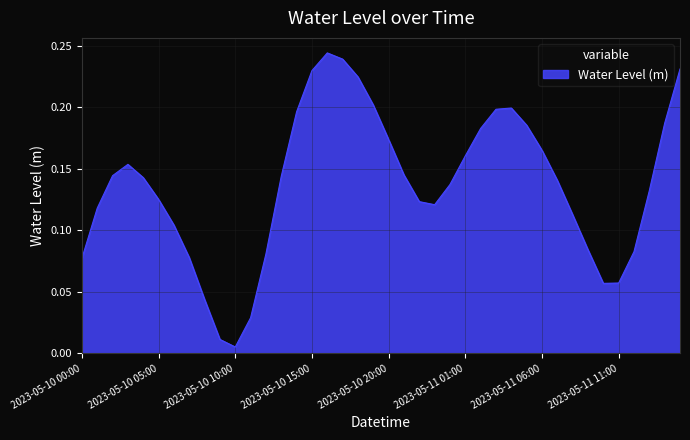

How many lines are shown in the chart?

1